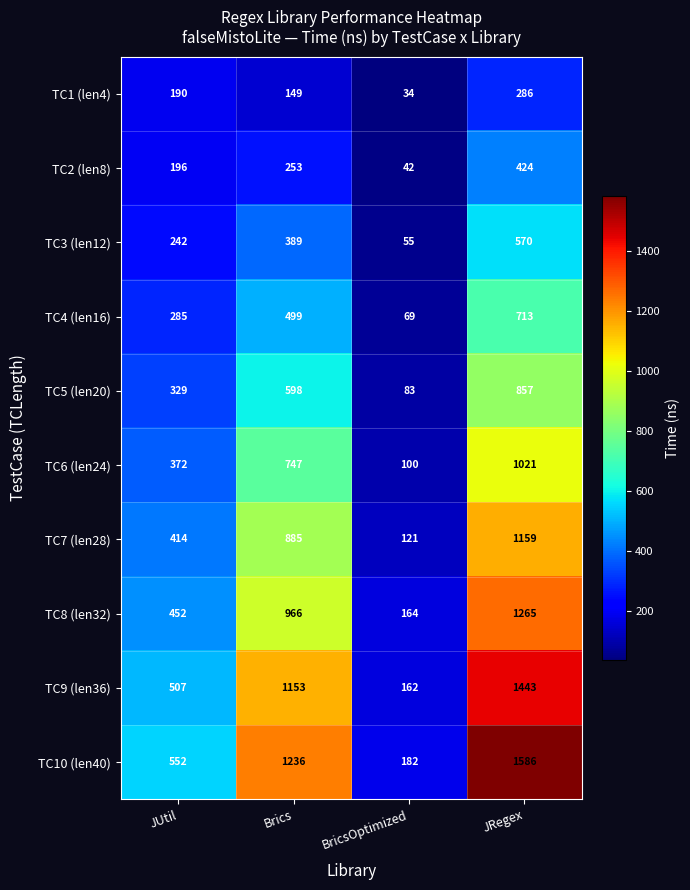

At which category is the sum across all series the highest?

JRegex